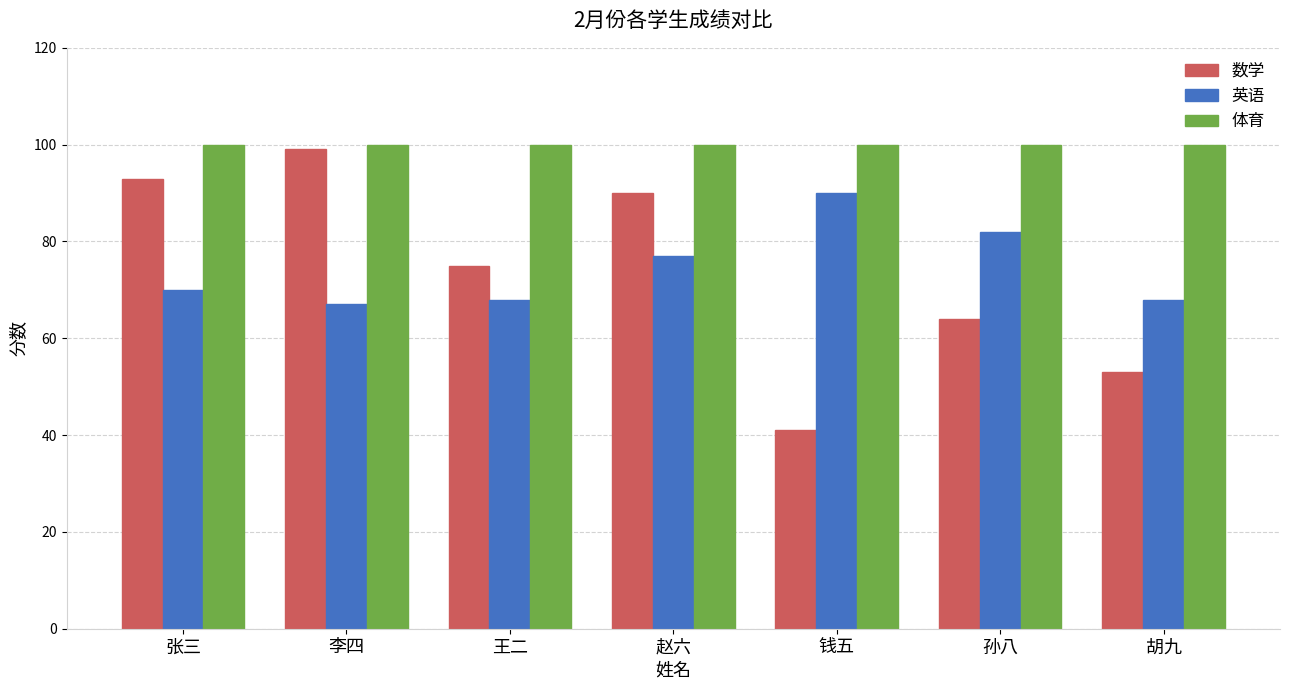

How many bars are there in each group?

3